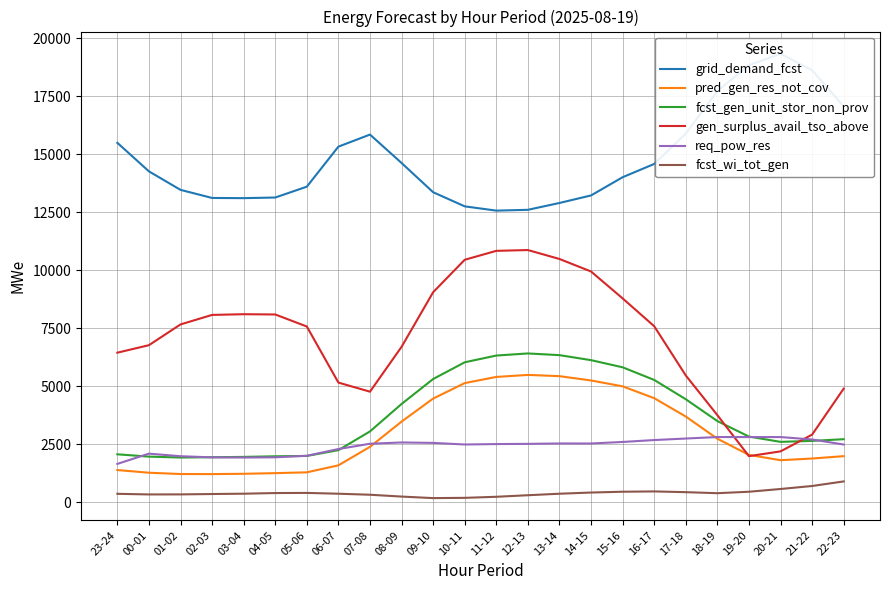

What is the difference between the highest and lowest values at 16-17?

14115